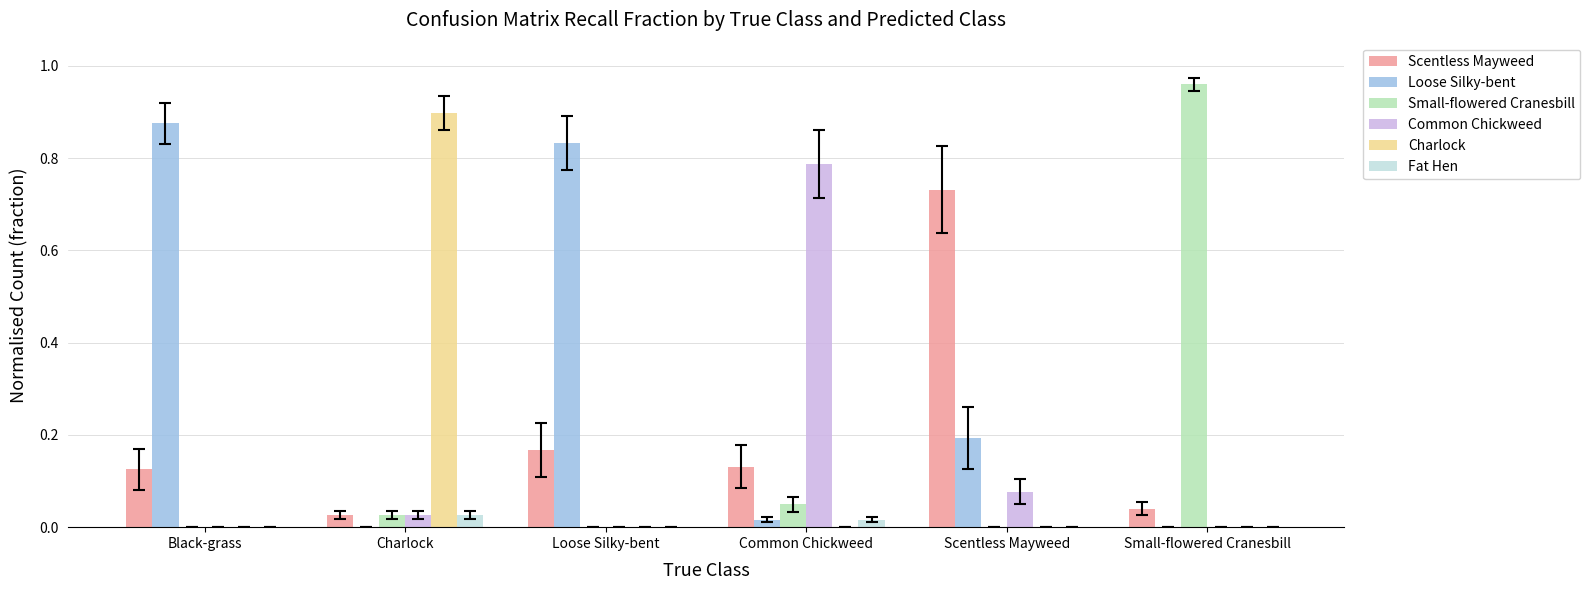

Which series has the largest total across all categories?

Loose Silky-bent